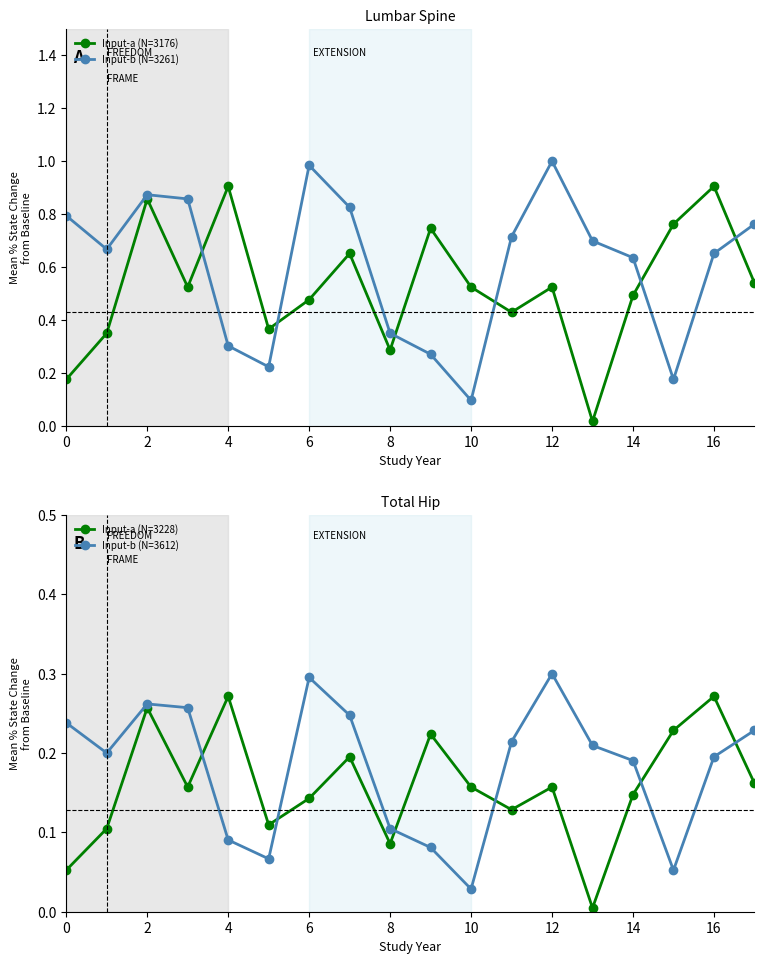

The Input-a (N=3176) series shows 0.6 at 16. True or false?

False